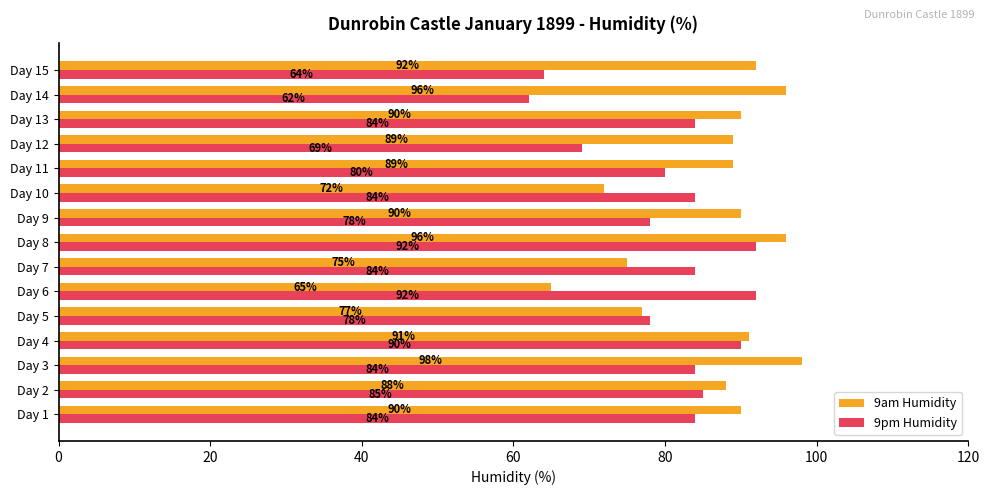

Which series has the largest total across all categories?

9am Humidity